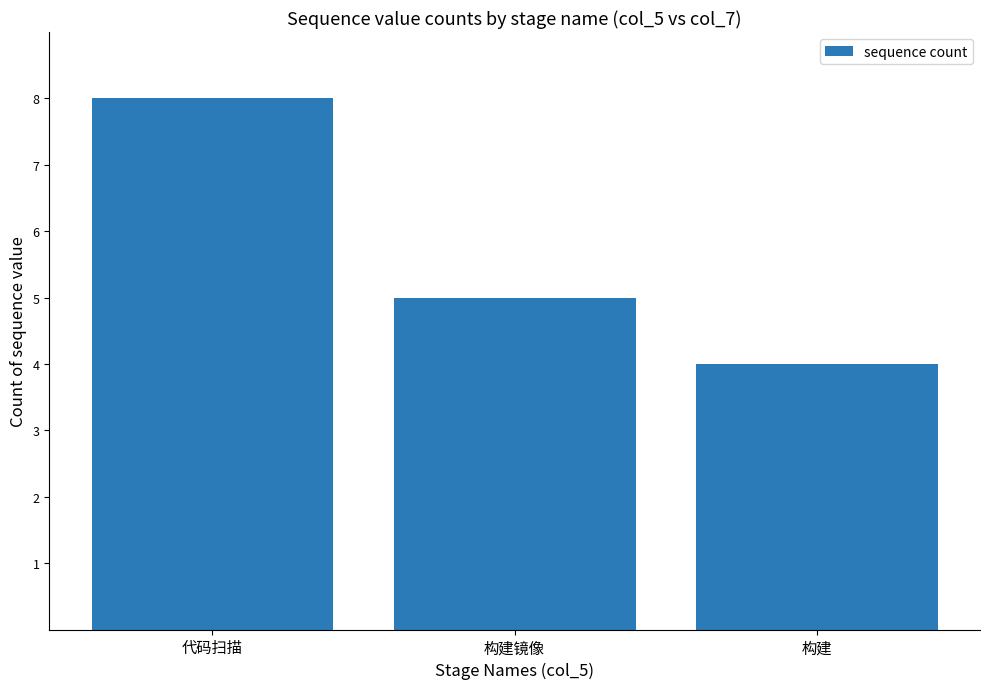

Which has a higher value, 构建镜像 or 代码扫描?

代码扫描